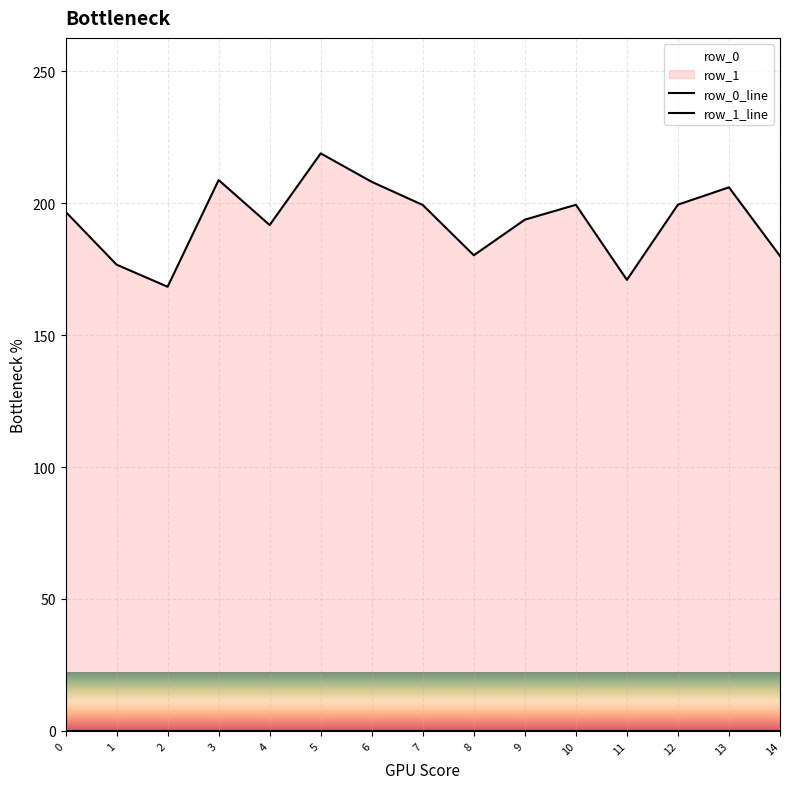

How many data points in row_1_line are less than 196?

7